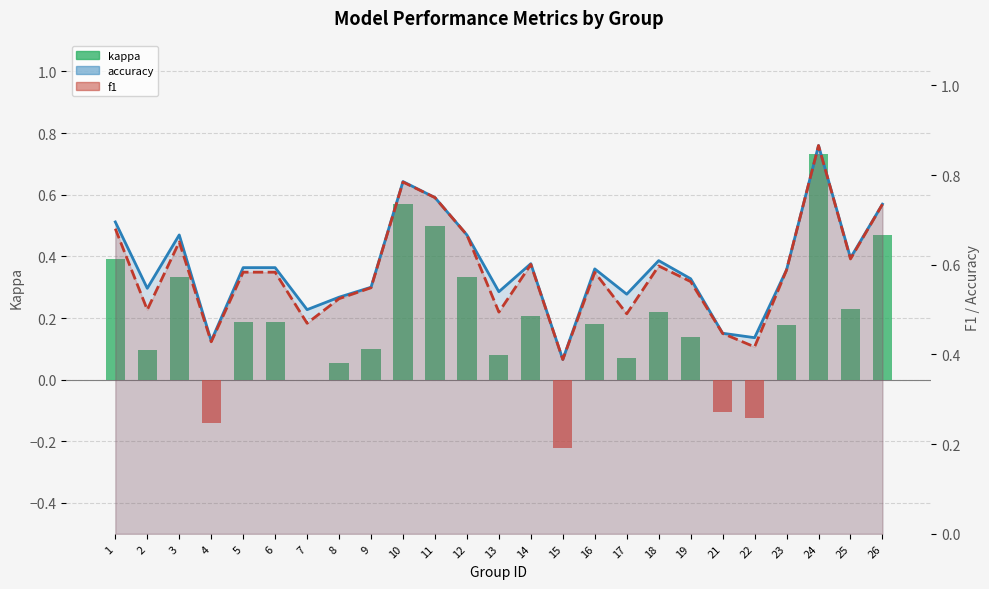

The value of kappa at 12 is 0.3. True or false?

True